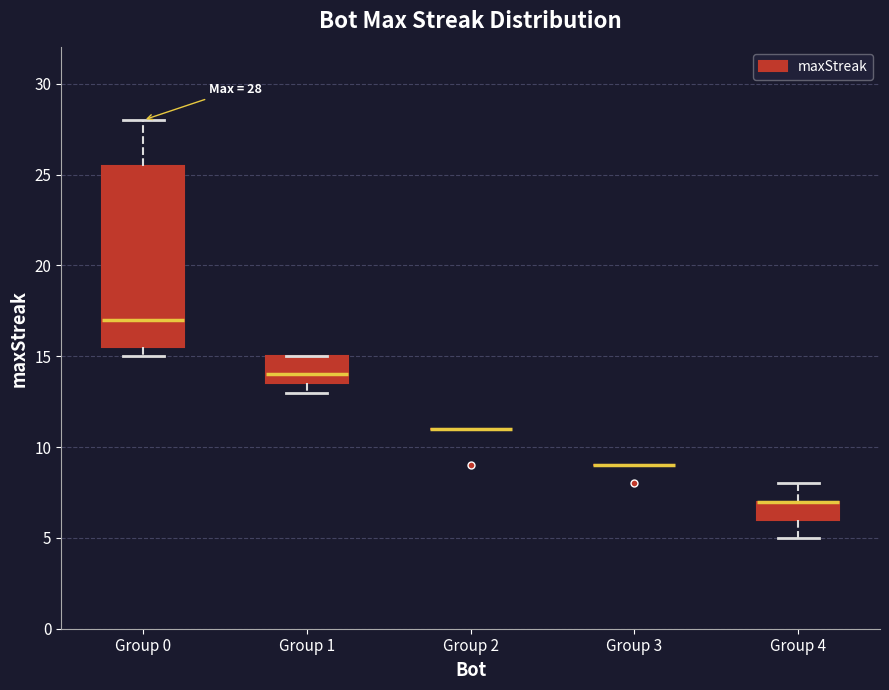

Comparing the boxes themselves (not the whiskers), which one is the tallest?

Group 0